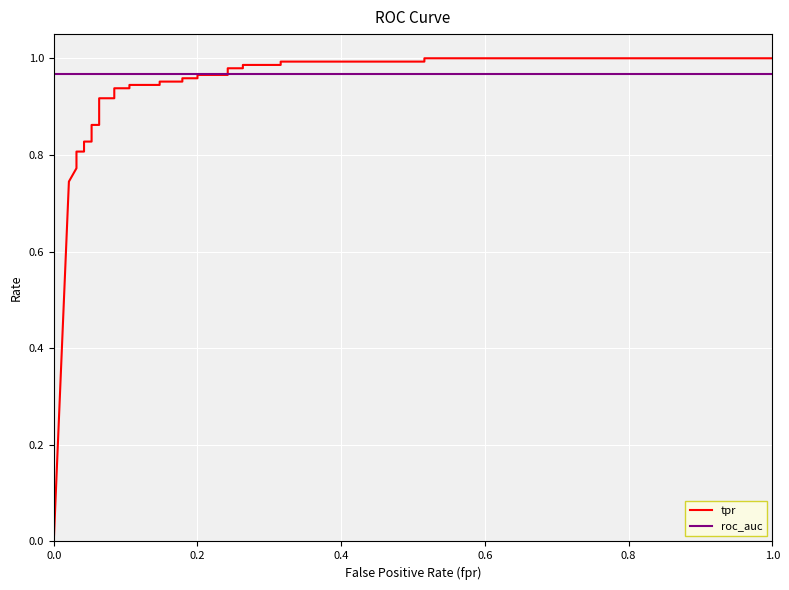

Rank the series by their maximum value, from lowest to highest.

roc_auc, tpr